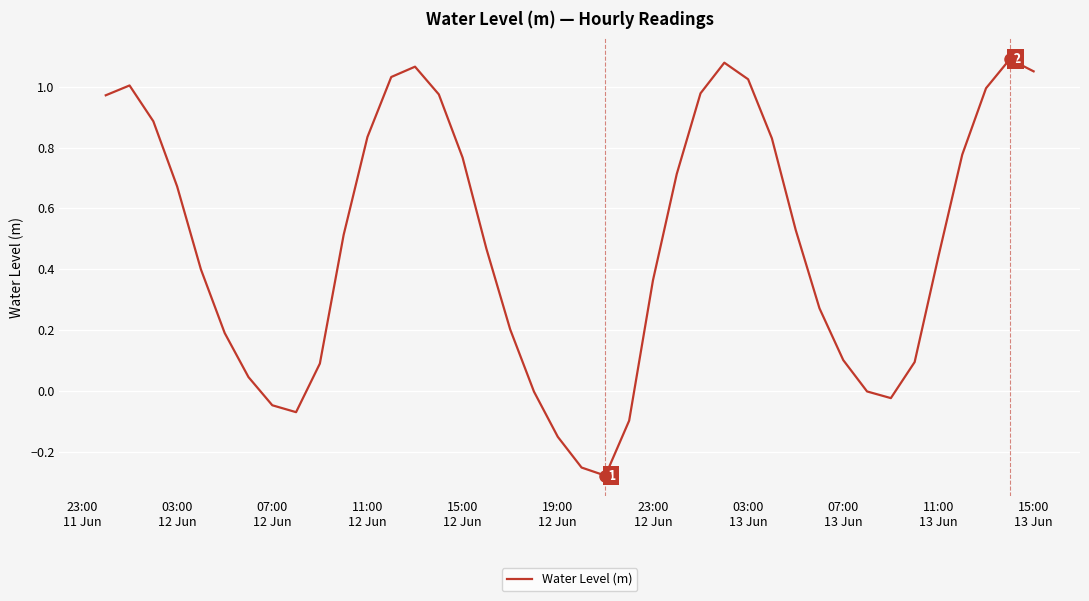

What is the difference between the maximum and minimum values?

1.4